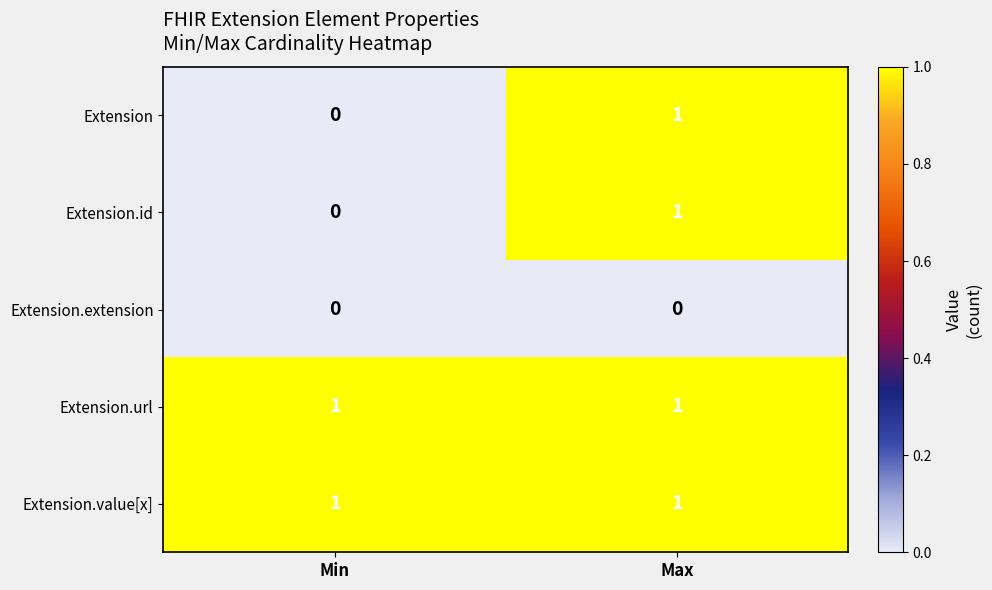

Is it true that Extension.url equals 1 at Max?

True